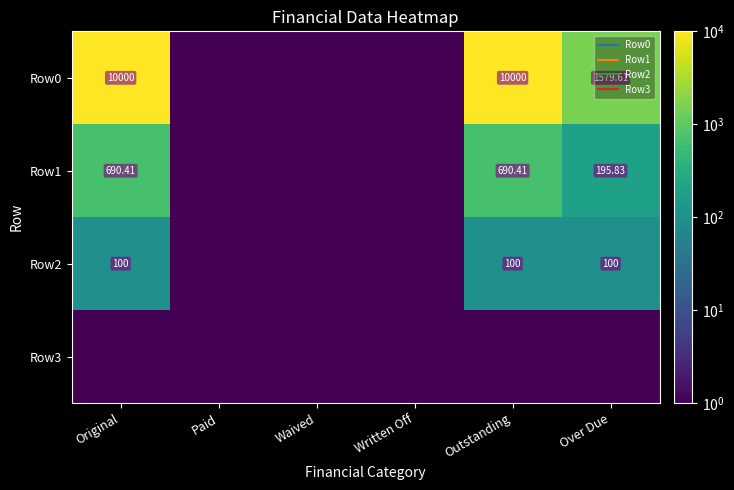

What is the minimum value for Row3?

0.1